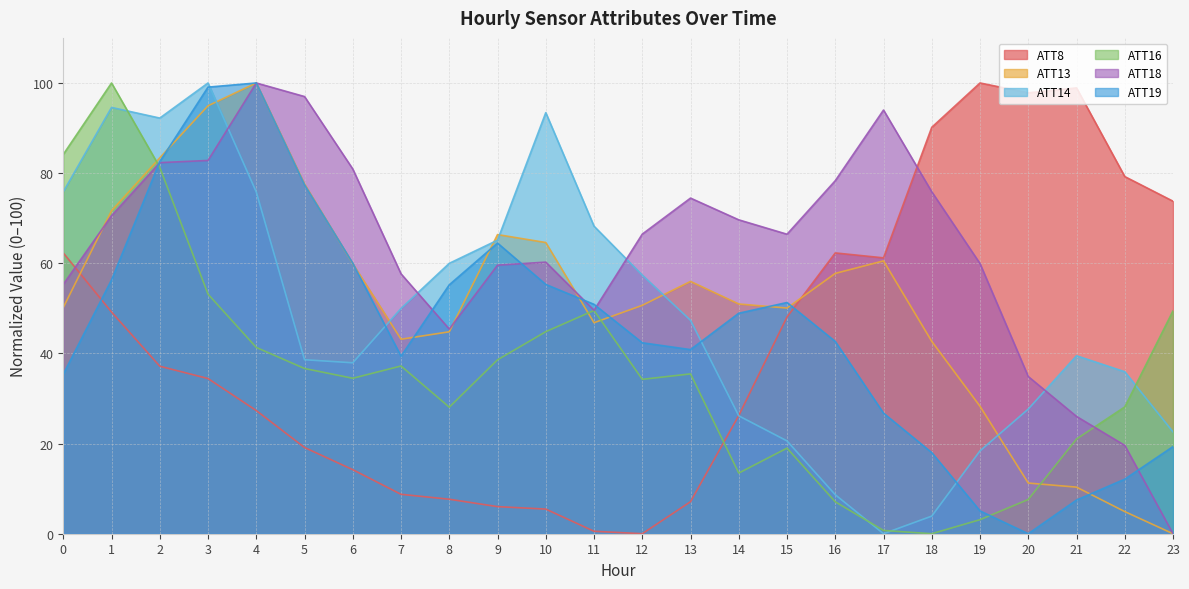

The value of ATT18 at 8 is 59.9. True or false?

False